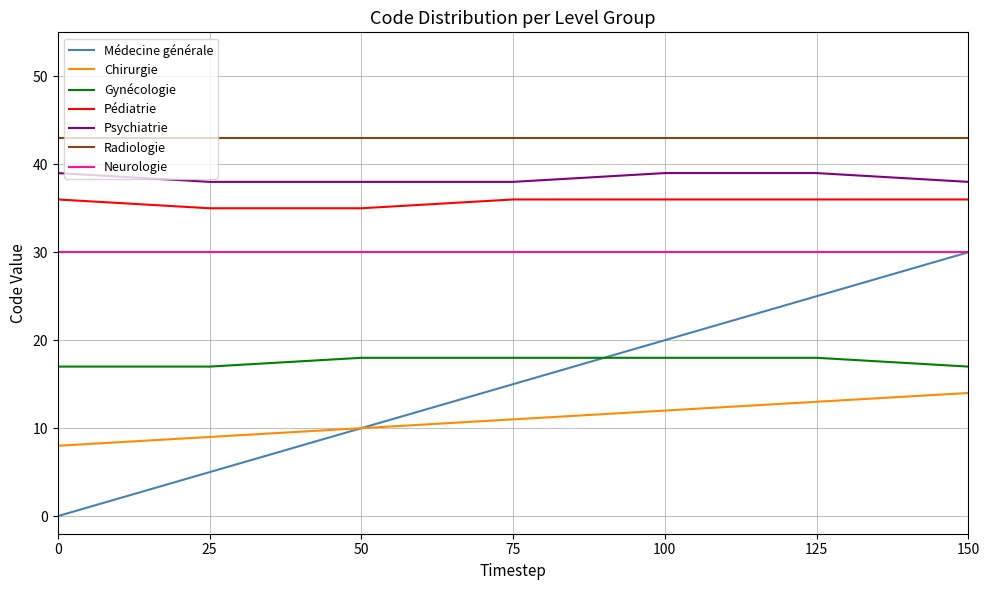

What is the total value across all series at 125?

204